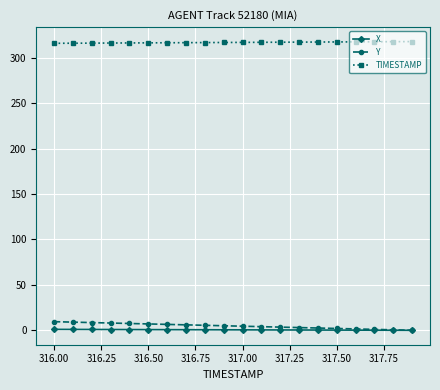

At how many categories does at least one series exceed 213?

20